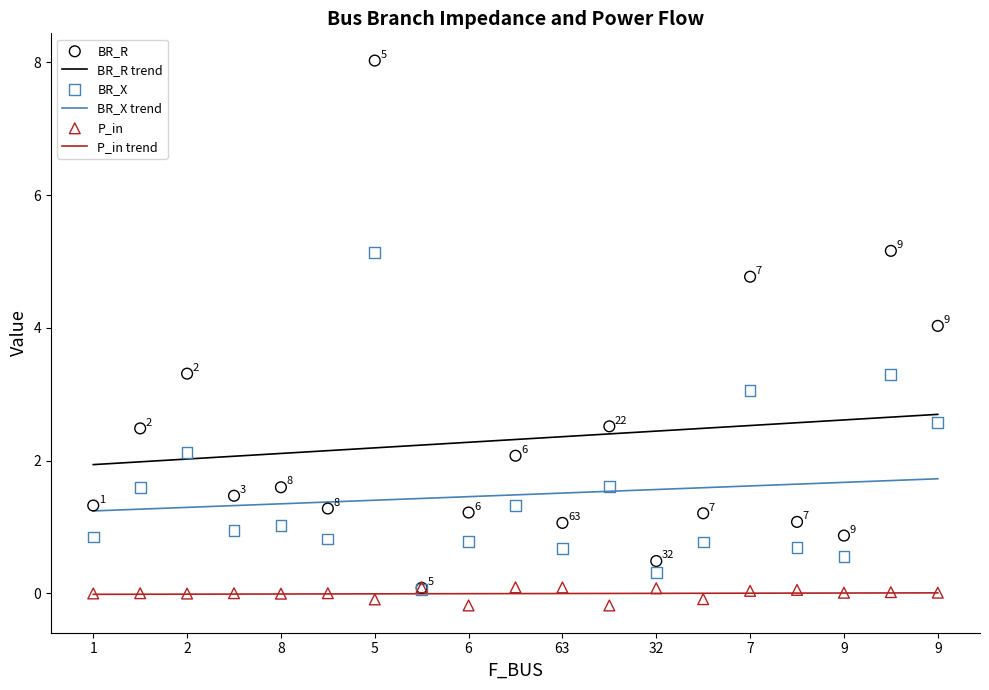

At how many categories does at least one series exceed 3?

5